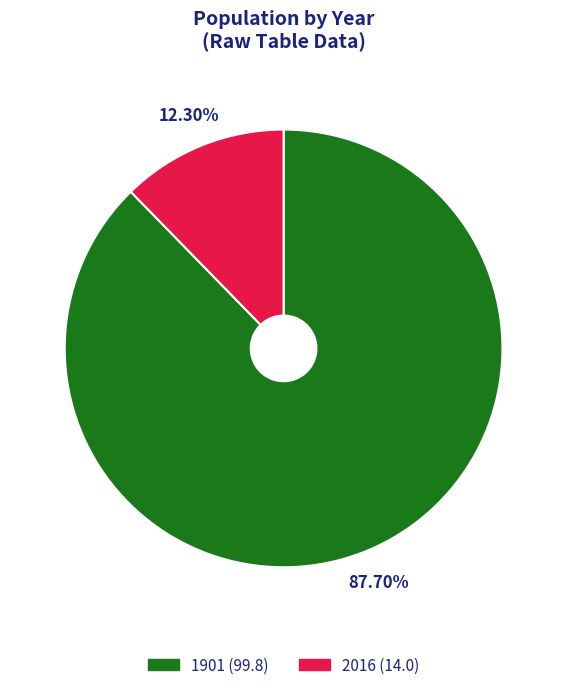

To the nearest percent, what is the average slice percentage?

50%